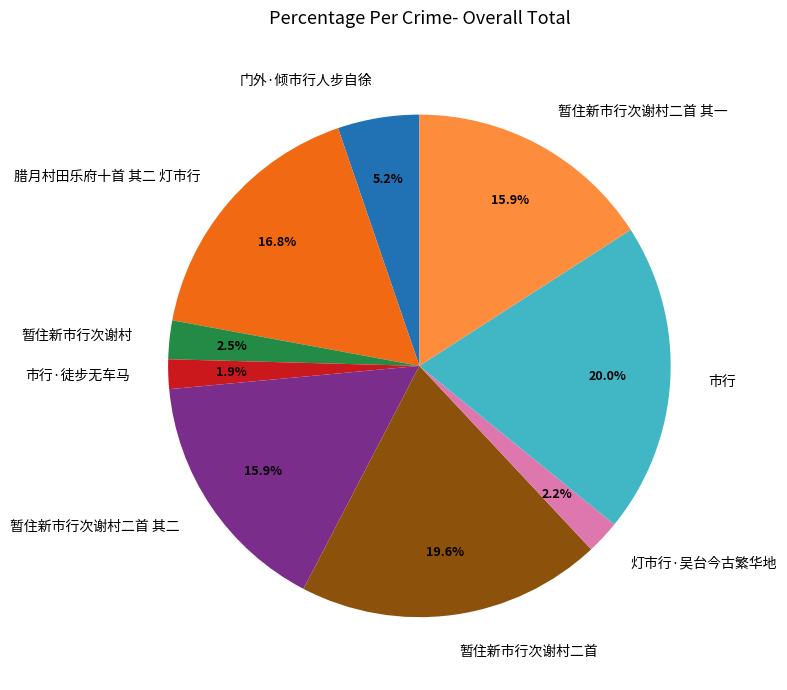

To the nearest percent, what is the difference between the largest and smallest slice percentages?

18%